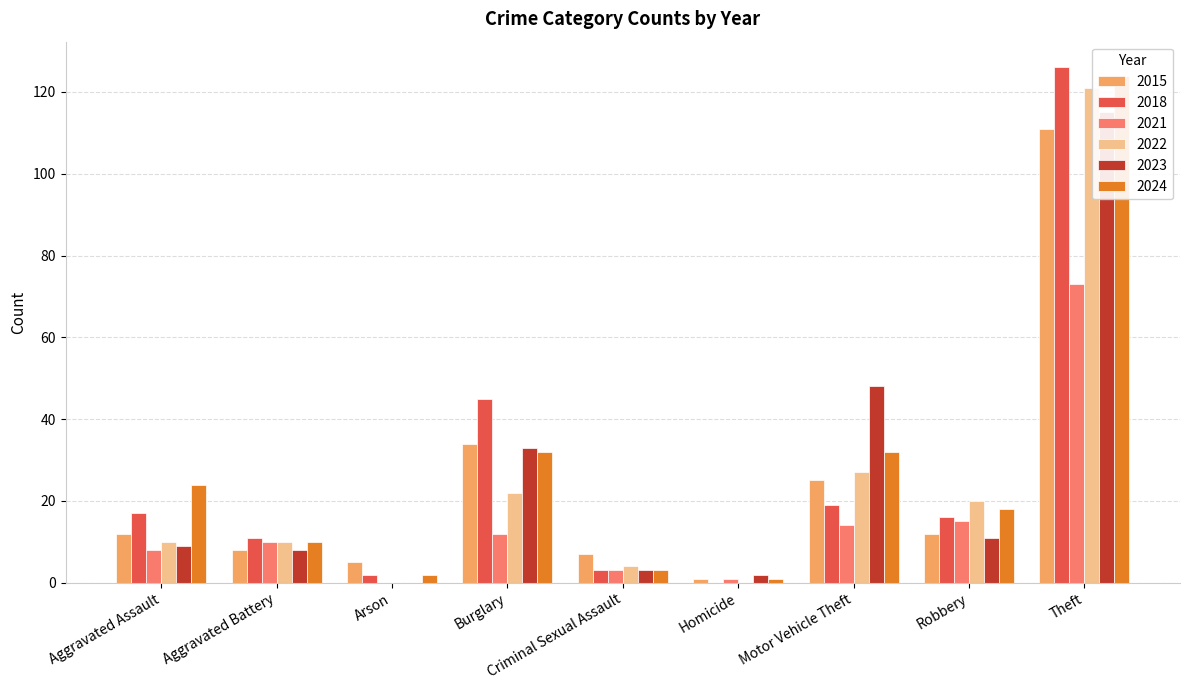

What is the label of the 2nd bar from the left?

Aggravated Battery